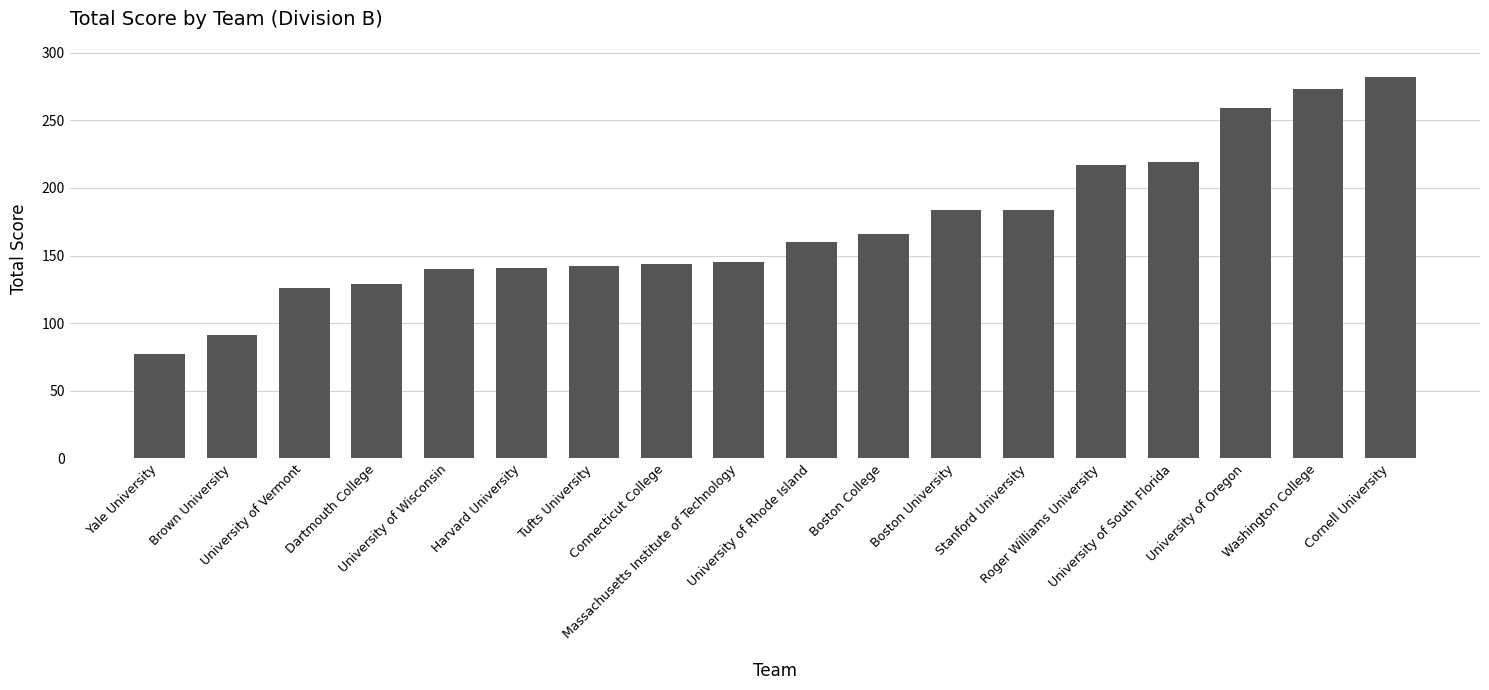

What is the maximum value shown in the chart?

282